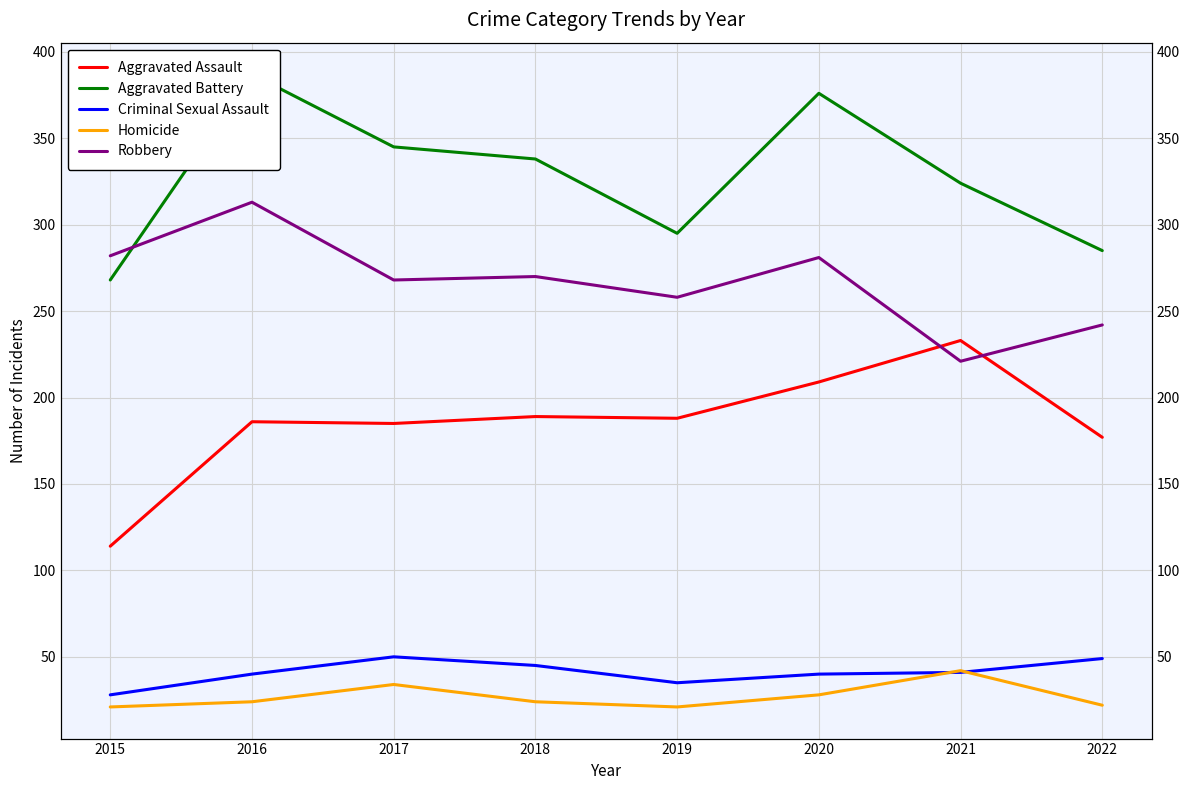

What is the value of the Aggravated Battery point at the 8th from the left?

285